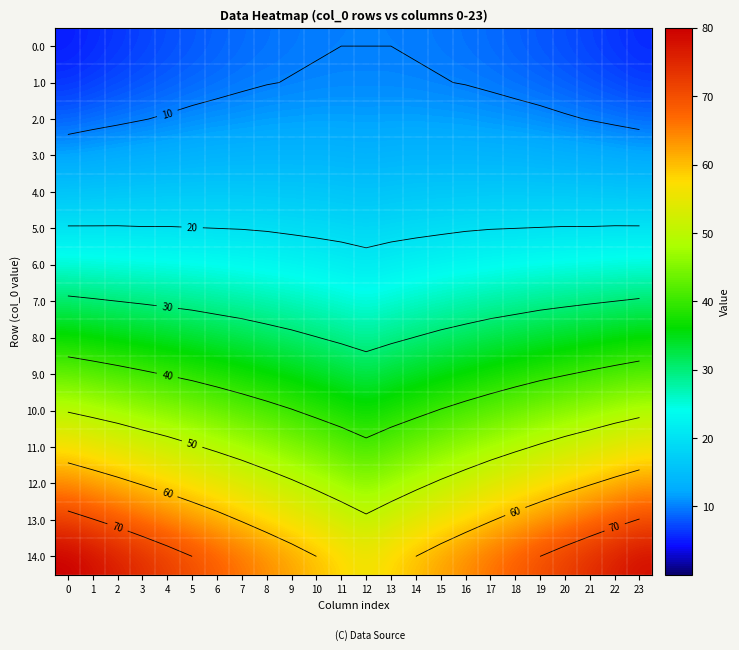

Which series changed the most between 2 and 15?

14.0